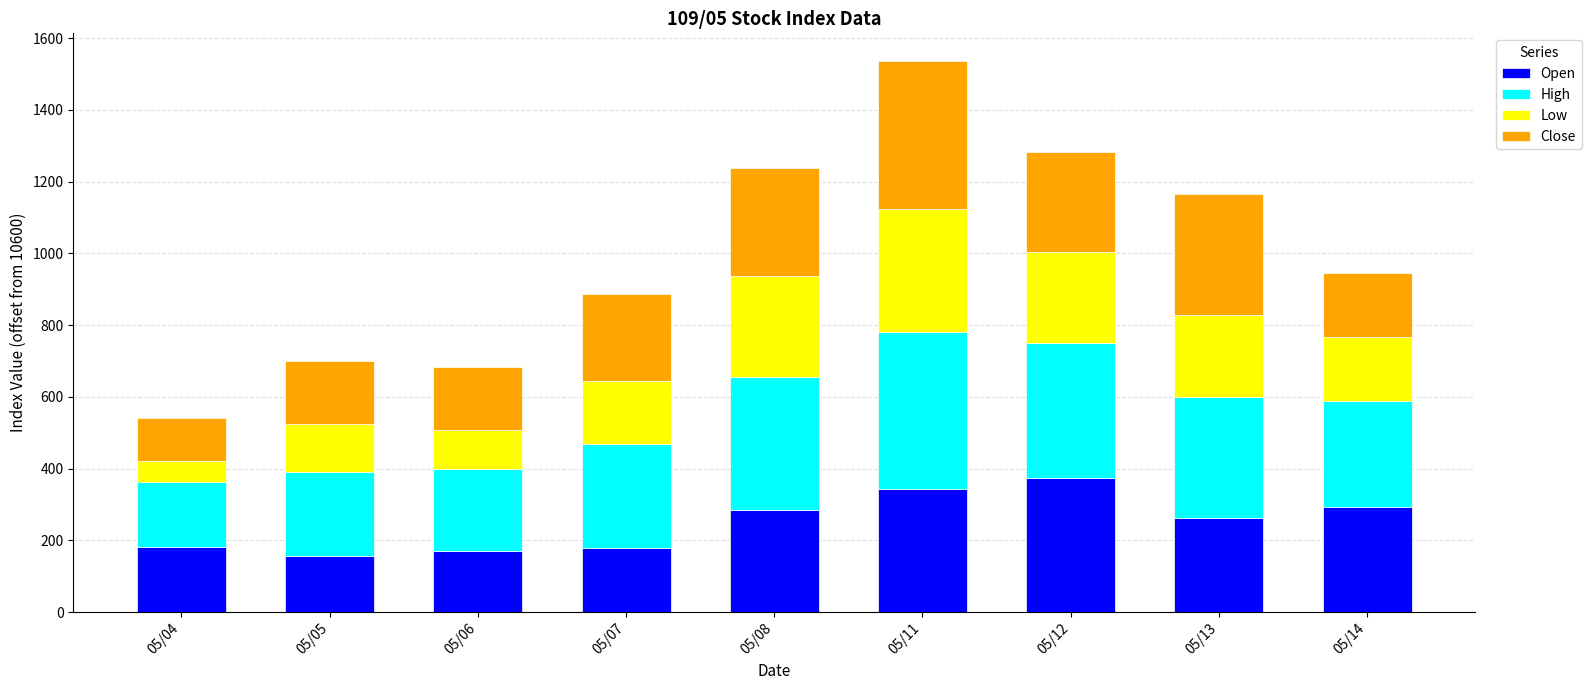

How many data points in Open are less than 261?

4